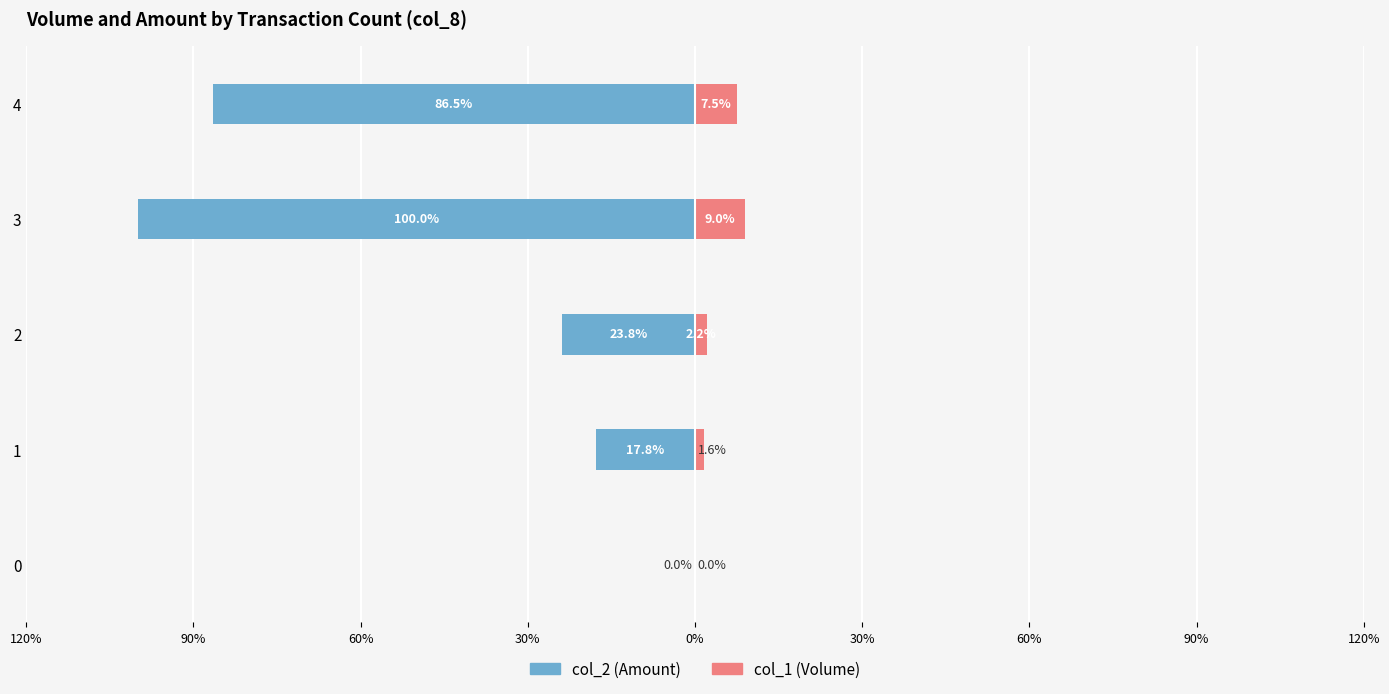

Is the value of col_2 (Amount) at 1 greater than the value of col_1 (Volume) at 3?

No